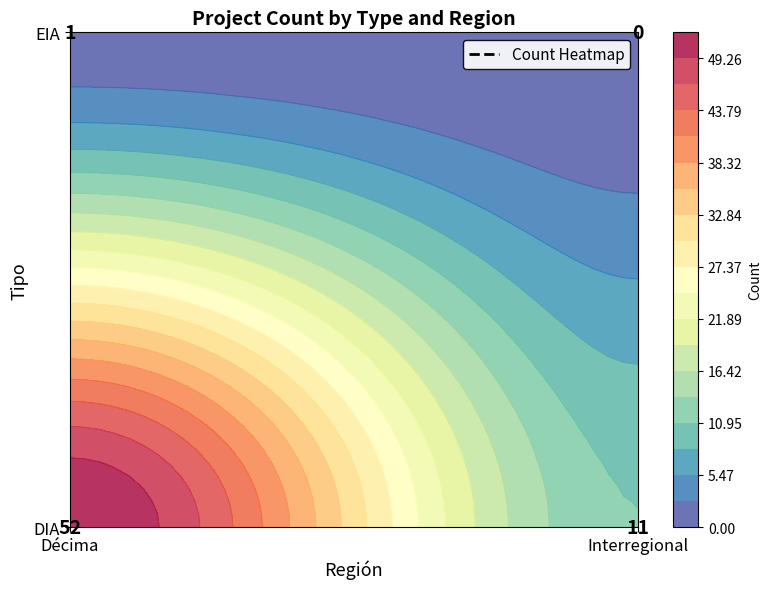

True or false: DIA has a value of 15 at Décima.

False